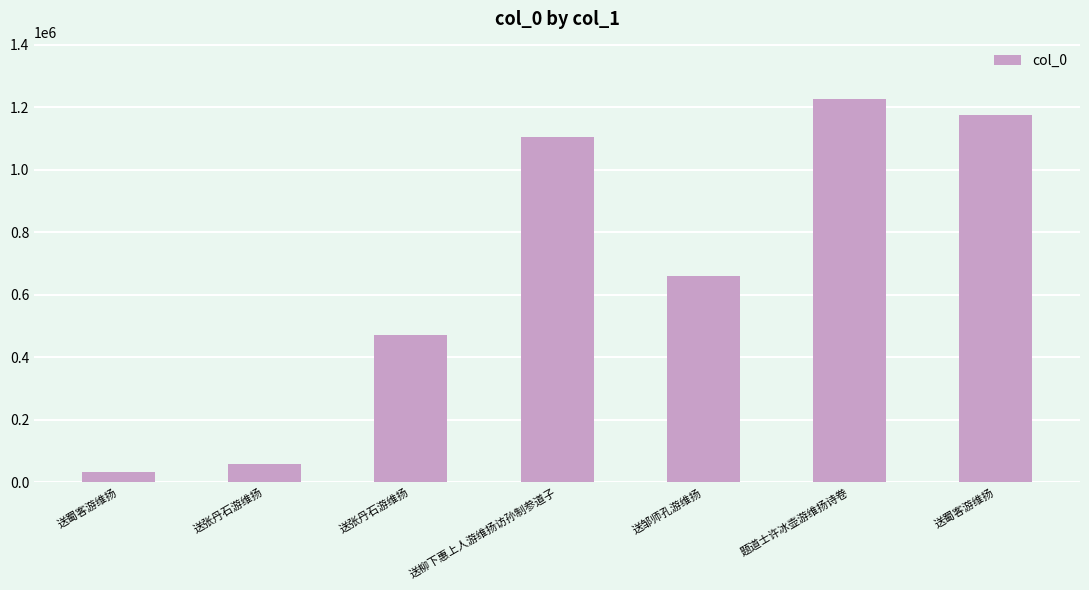

How many bars are there in total?

7